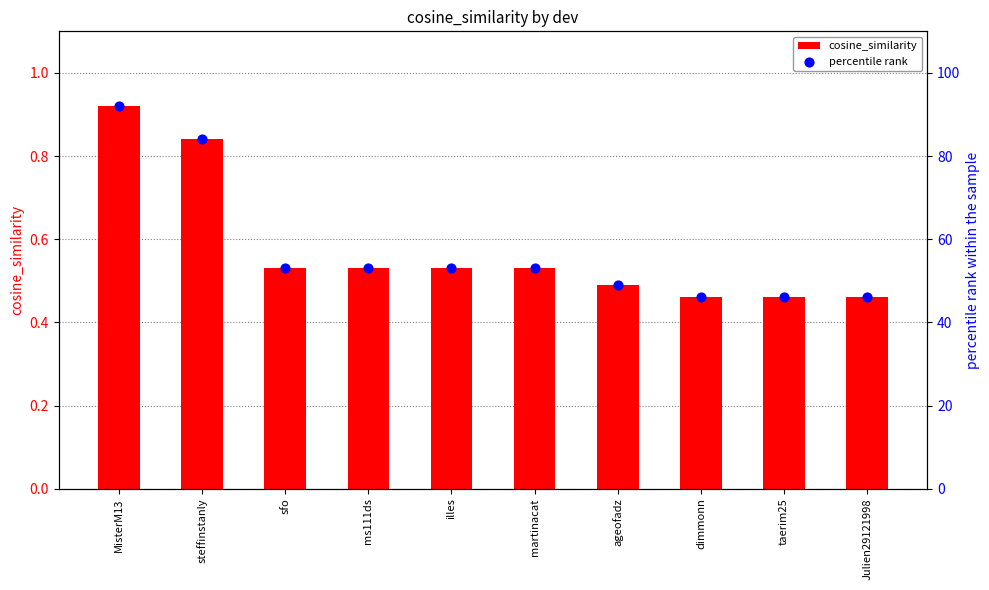

At which category is the sum across all series the highest?

MisterM13